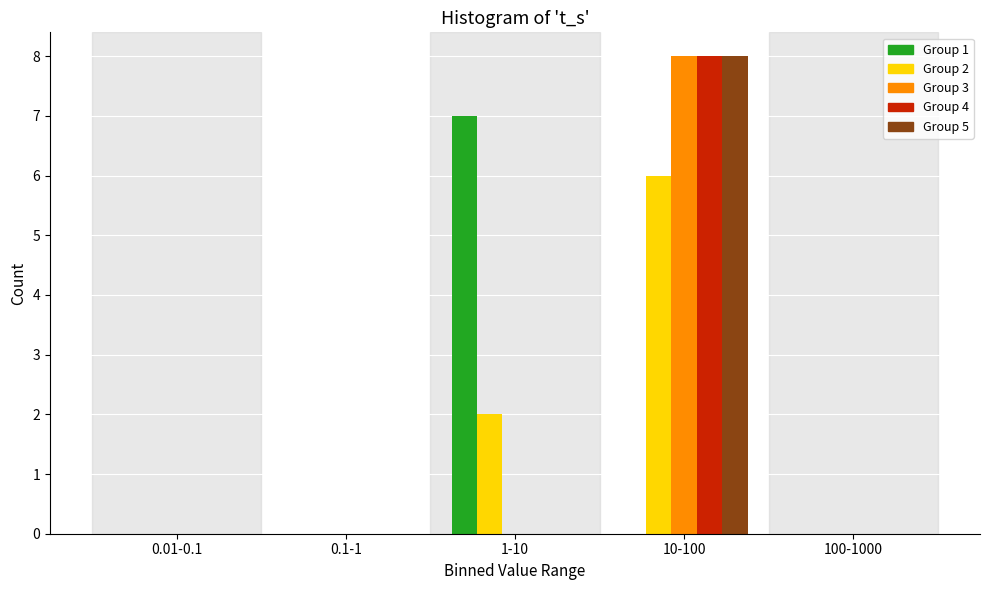

Reading left to right, list all the values displayed in this chart.

Group 1: 0.01-0.1=0	0.1-1=0	1-10=7	10-100=0	100-1000=0
Group 2: 0.01-0.1=0	0.1-1=0	1-10=2	10-100=6	100-1000=0
Group 3: 0.01-0.1=0	0.1-1=0	1-10=0	10-100=8	100-1000=0
Group 4: 0.01-0.1=0	0.1-1=0	1-10=0	10-100=8	100-1000=0
Group 5: 0.01-0.1=0	0.1-1=0	1-10=0	10-100=8	100-1000=0